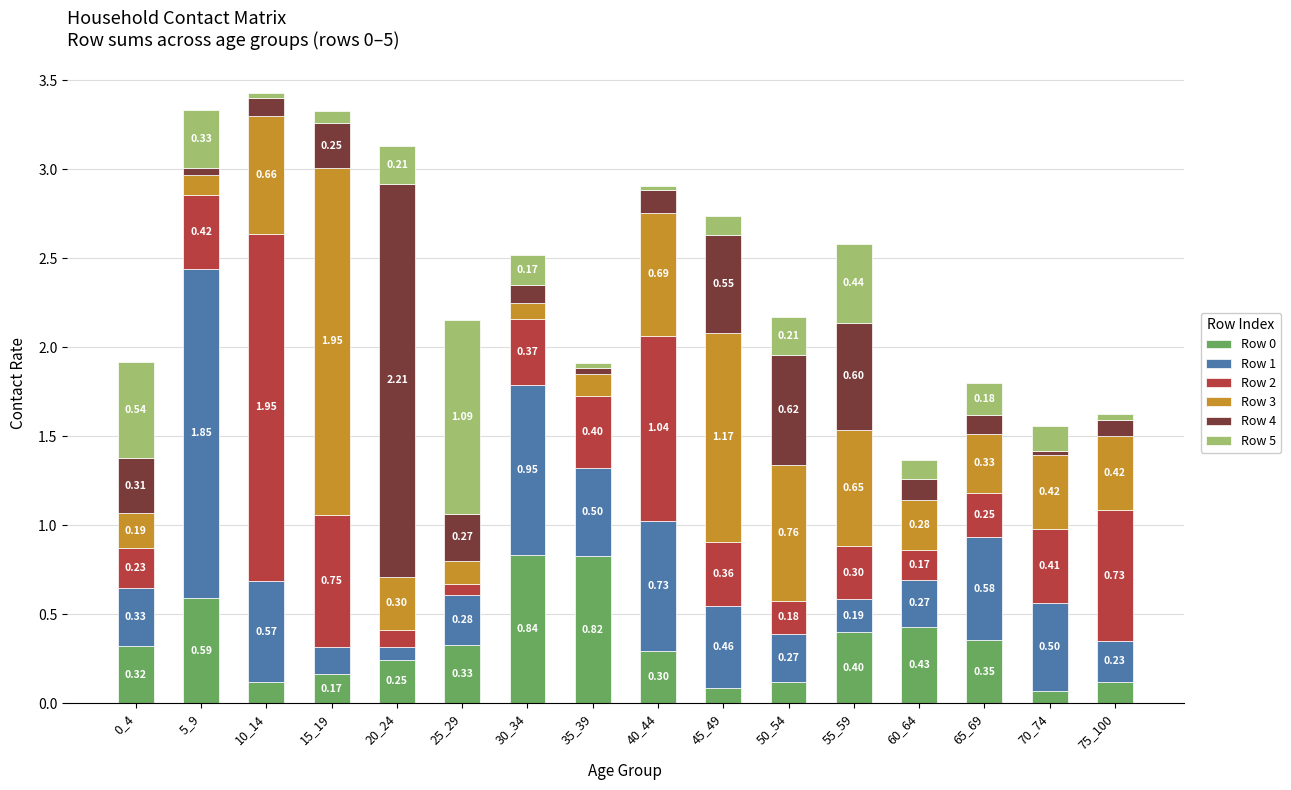

At which category is the sum across all series the highest?

10_14